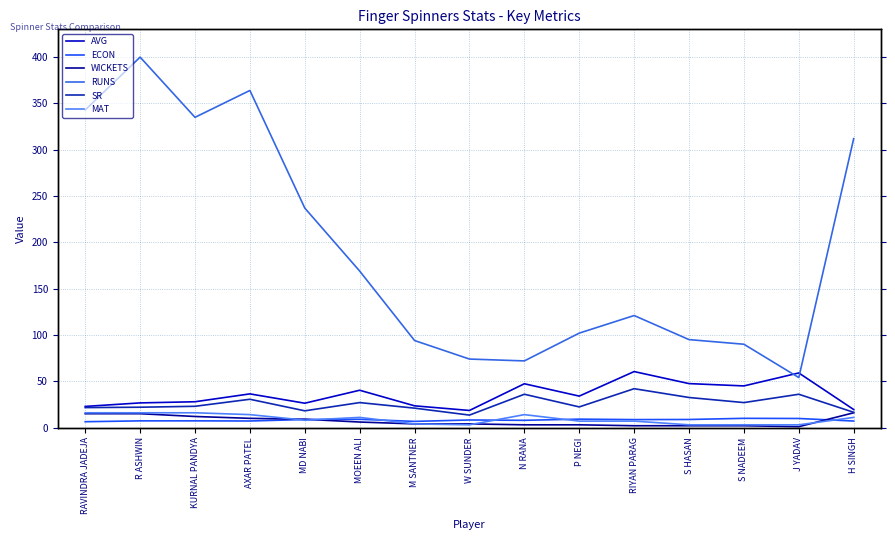

Is this an area chart (filled region under the line)?

No